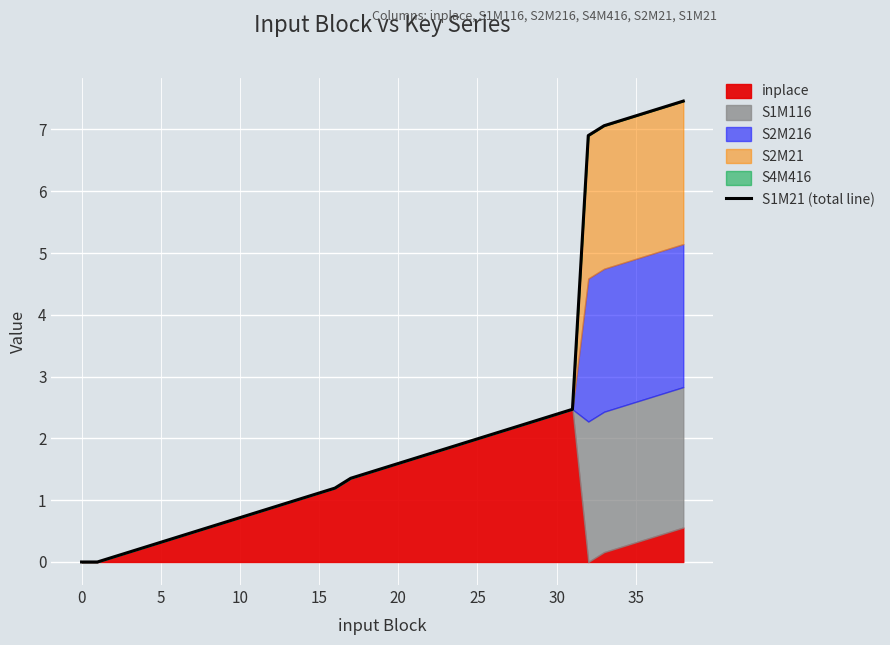

The chart shows a value of 1.8 at 23. True or false?

True